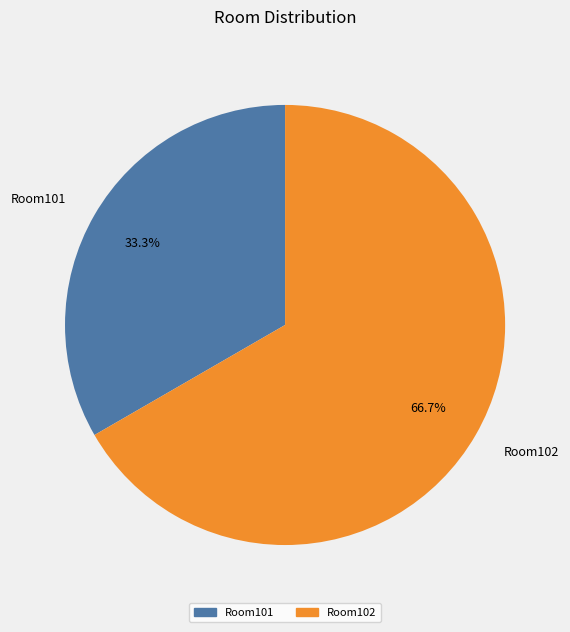

True or false: Room101 accounts for 40% of the total.

False